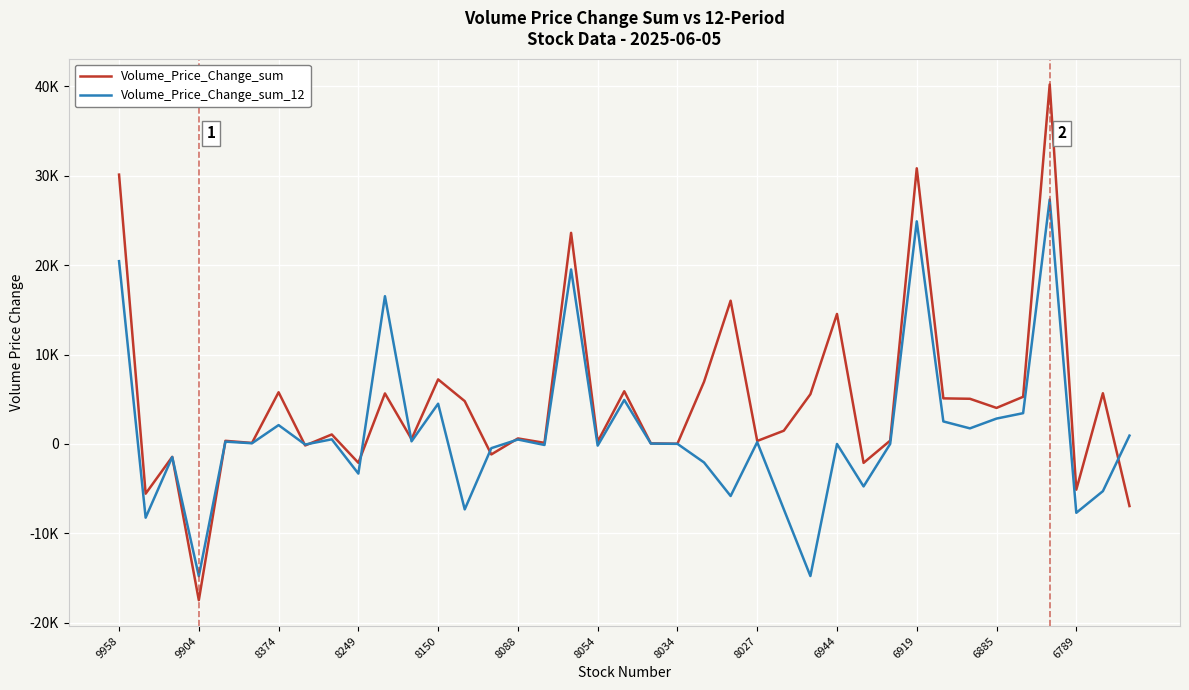

Does the chart display data point markers on the line(s)?

No